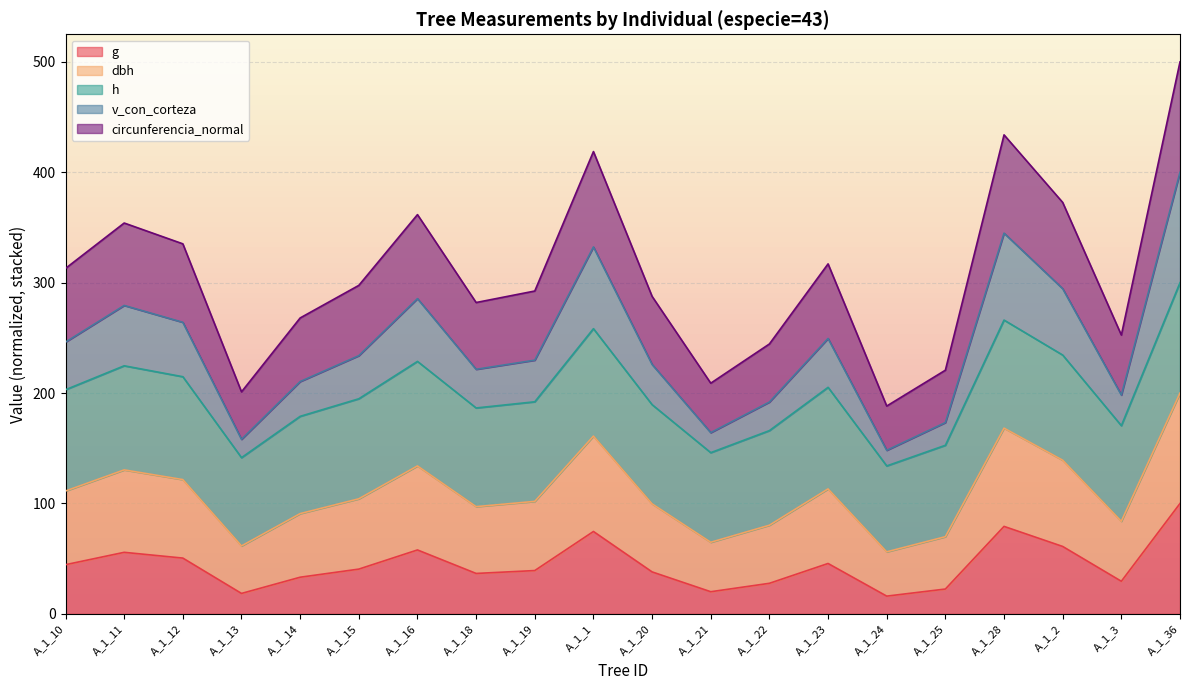

At which category is the sum across all series the highest?

A_1_36